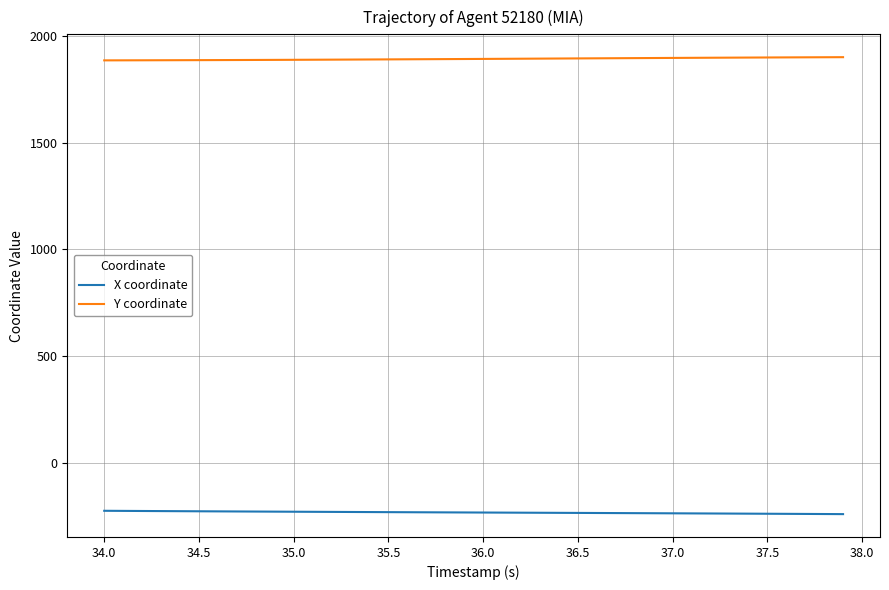

Rank the series by their average value, from lowest to highest.

X coordinate, Y coordinate